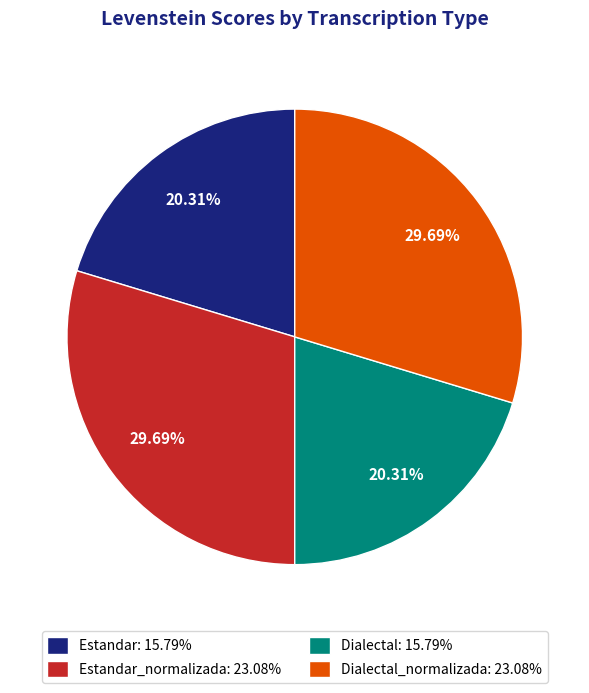

Does any single category account for the majority?

No